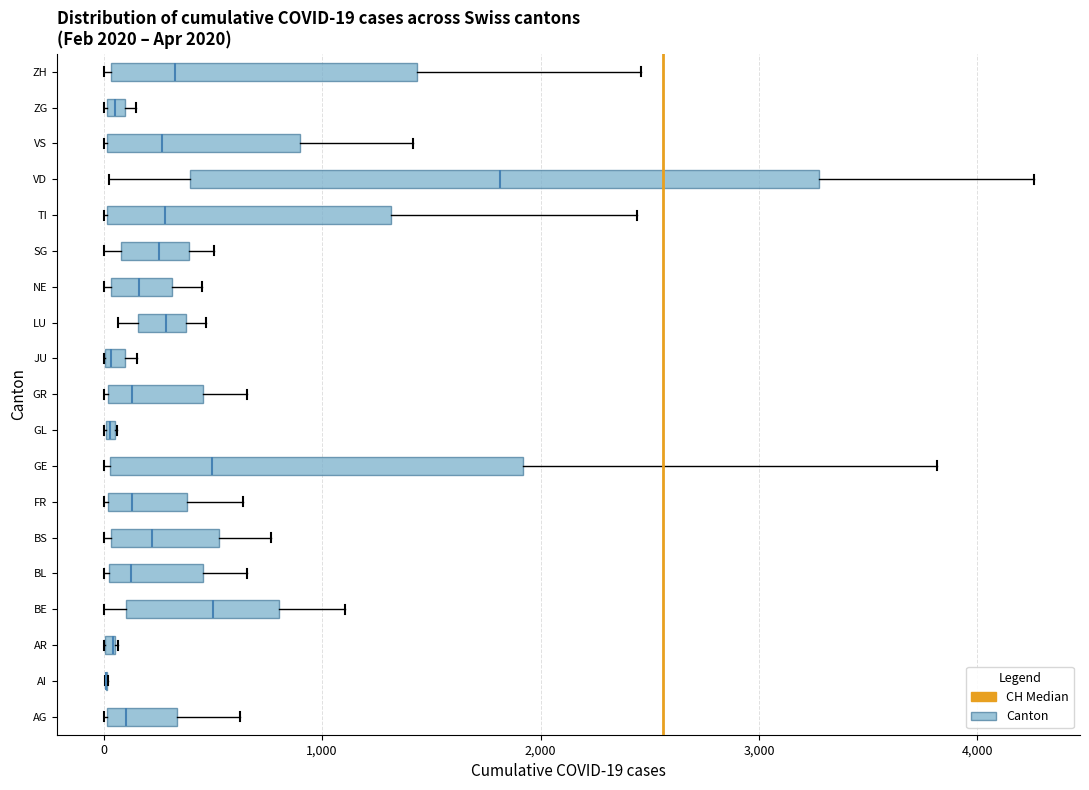

Which box is the widest, from its left edge to its right edge?

VD